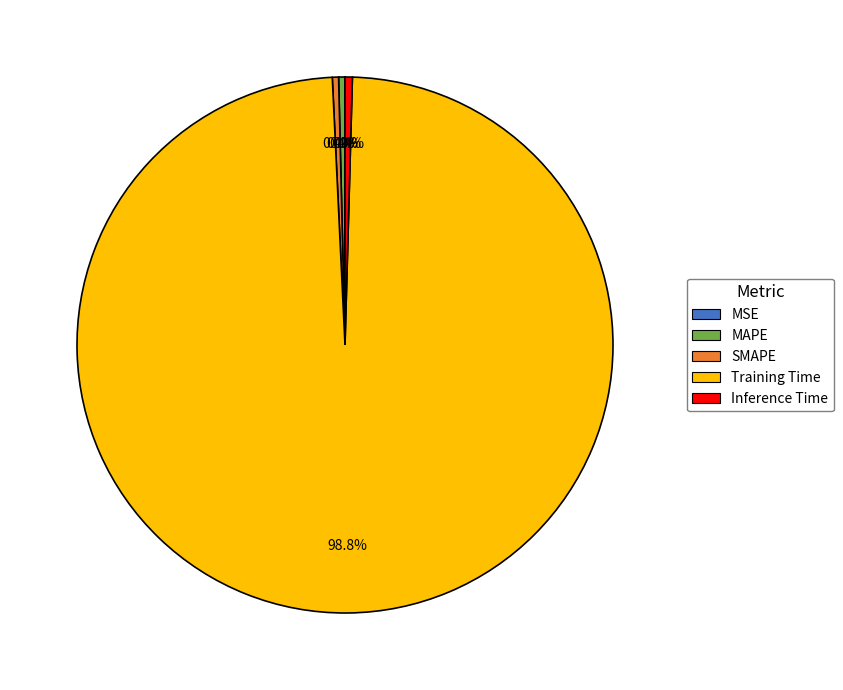

What is the total percentage of Inference Time and SMAPE?

0.8%